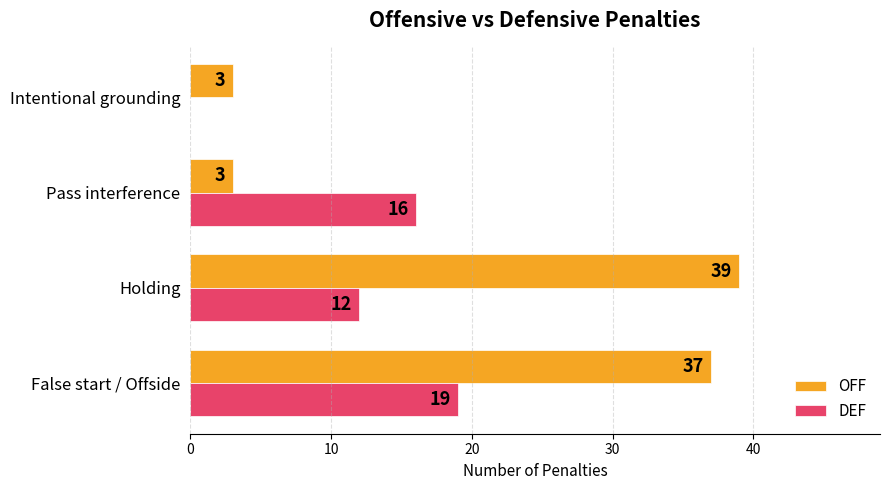

Which series has the largest total across all categories?

OFF